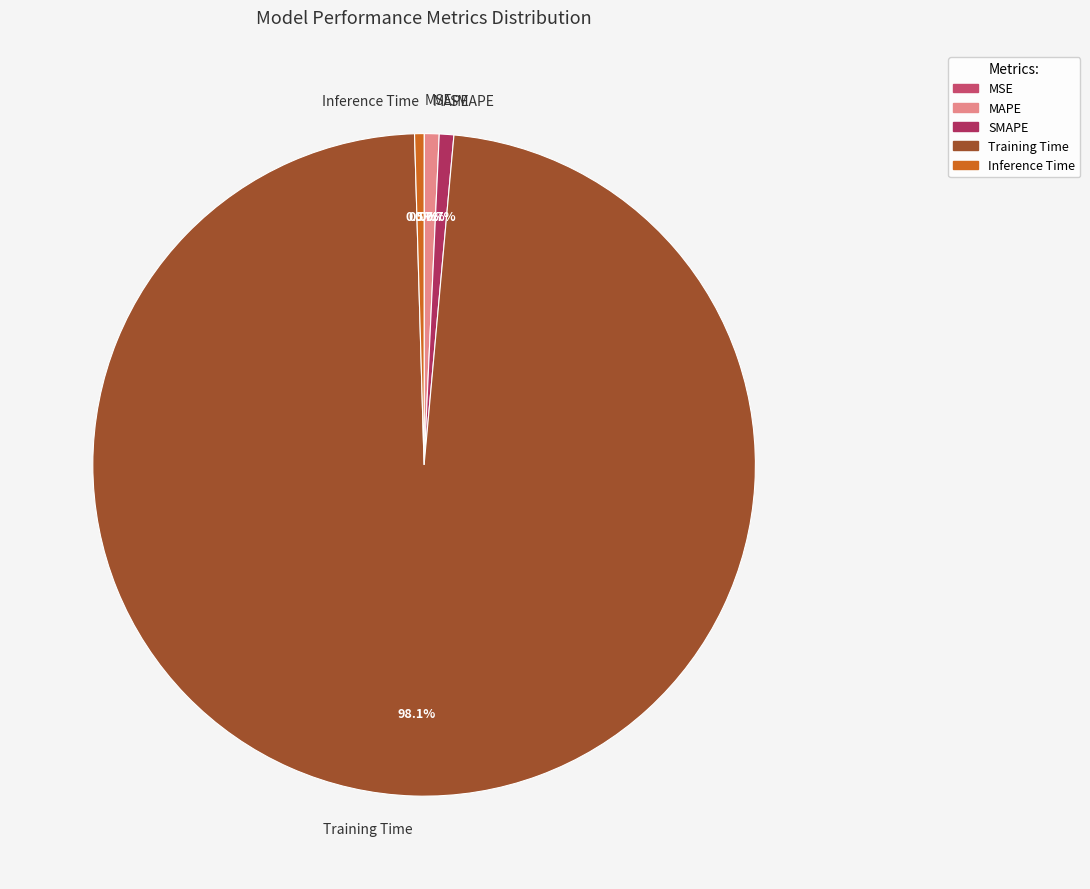

Which has a higher value, SMAPE or Training Time?

Training Time